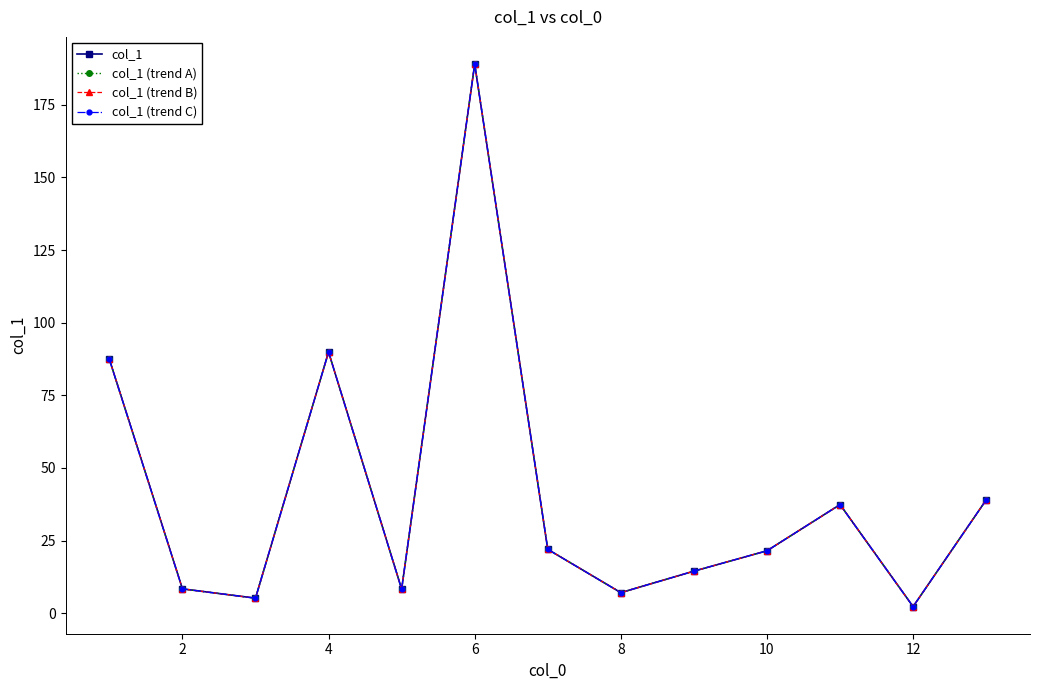

Reading left to right, what are all the values shown in this chart?

col_1: 87.4	8.4	5.2	89.9	8.3	189.0	22.0	7.1	14.5	21.5	37.4	2.3	39.0
col_1 (trend A): 87.4	8.4	5.2	89.9	8.3	189.0	22.0	7.1	14.5	21.5	37.4	2.3	39.0
col_1 (trend B): 87.4	8.4	5.2	89.9	8.3	189.0	22.0	7.1	14.5	21.5	37.4	2.3	39.0
col_1 (trend C): 87.4	8.4	5.2	89.9	8.3	189.0	22.0	7.1	14.5	21.5	37.4	2.3	39.0